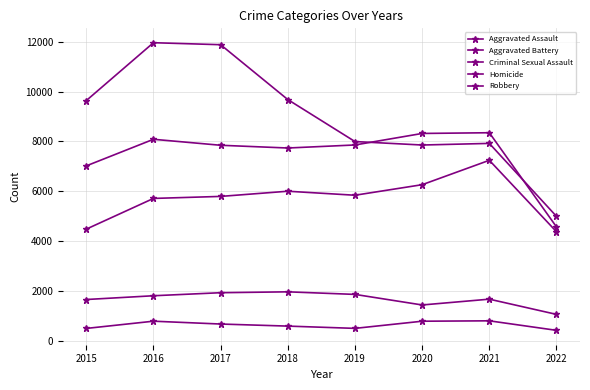

Which series has the largest total across all categories?

Robbery